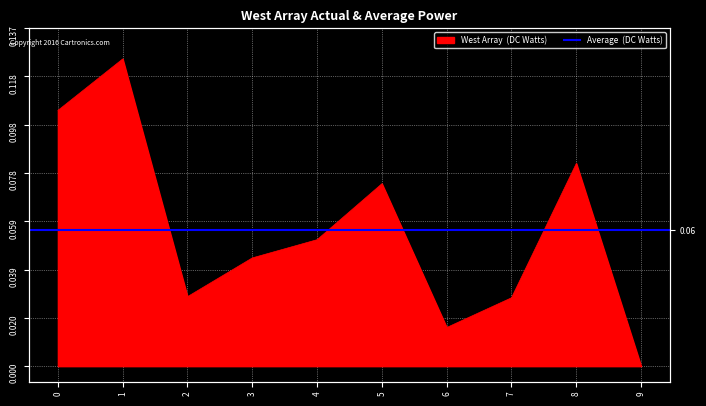

Reading right to left, extract all data points from this chart.

0.0	0.1	0.0	0.0	0.1	0.1	0.0	0.0	0.1	0.1